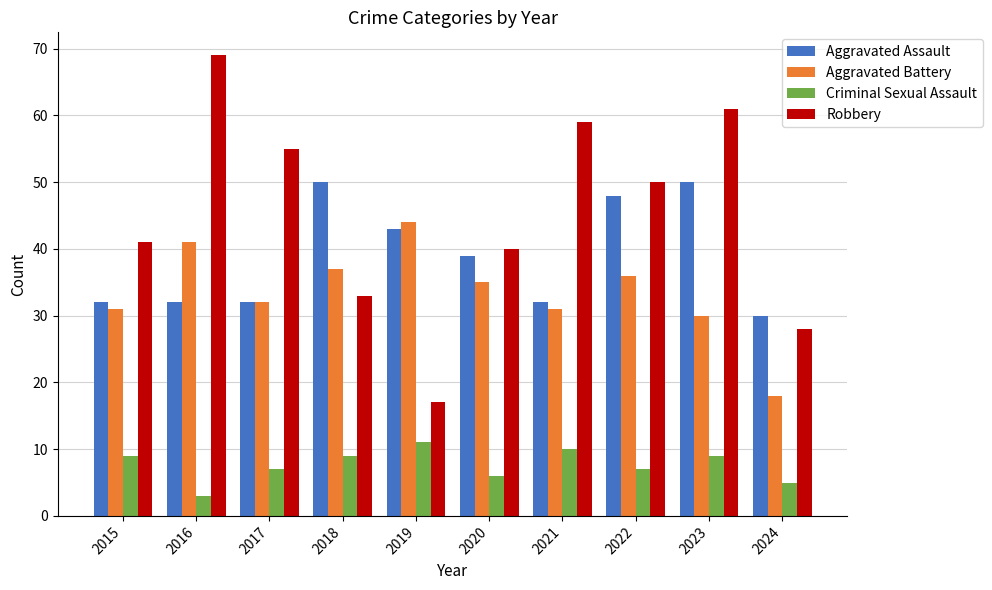

Between 2016 and 2018, which series saw the biggest shift?

Robbery